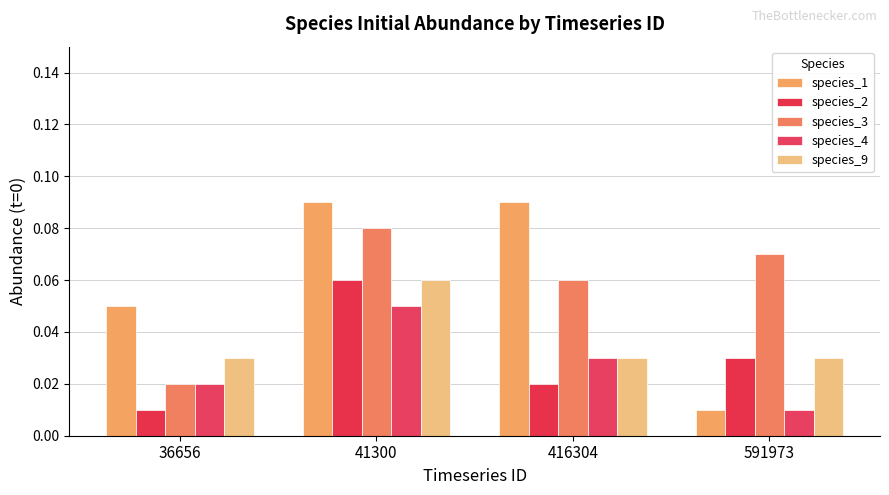

Does the chart contain stacked bars?

No